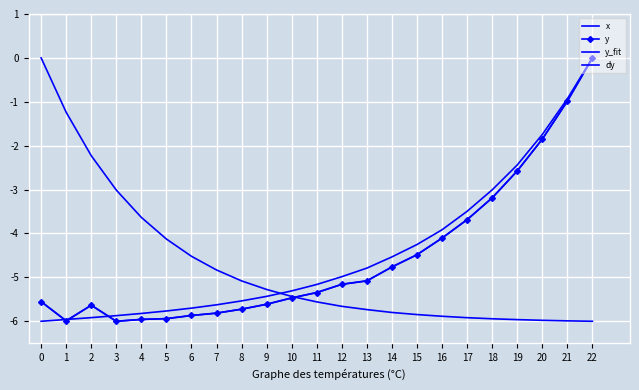

How many data points in y are above -5?

9